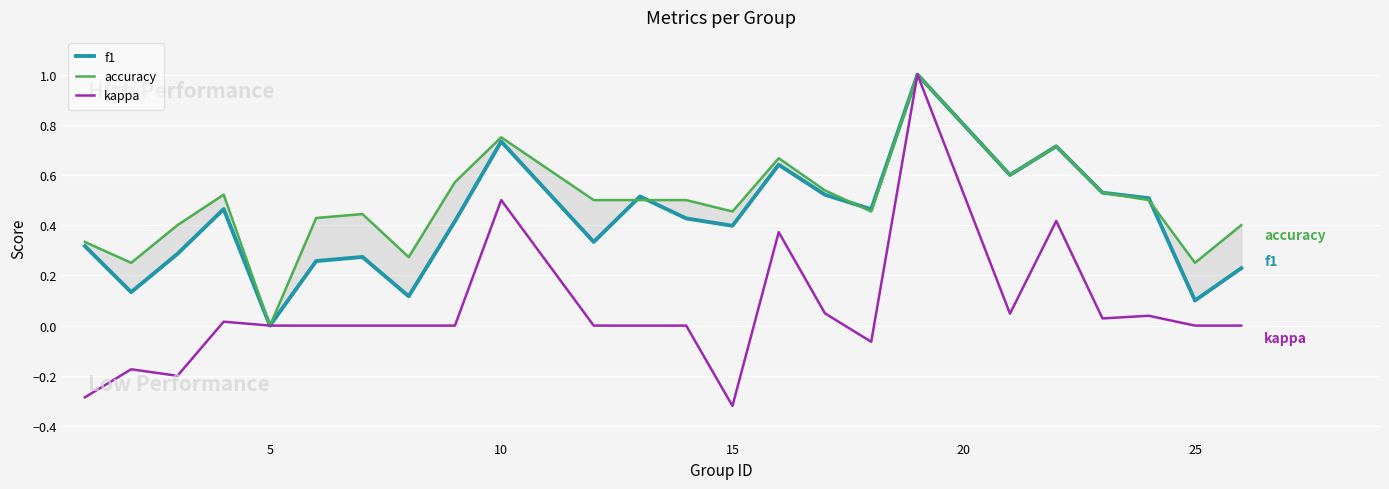

True or false: kappa and accuracy cross at least once.

False